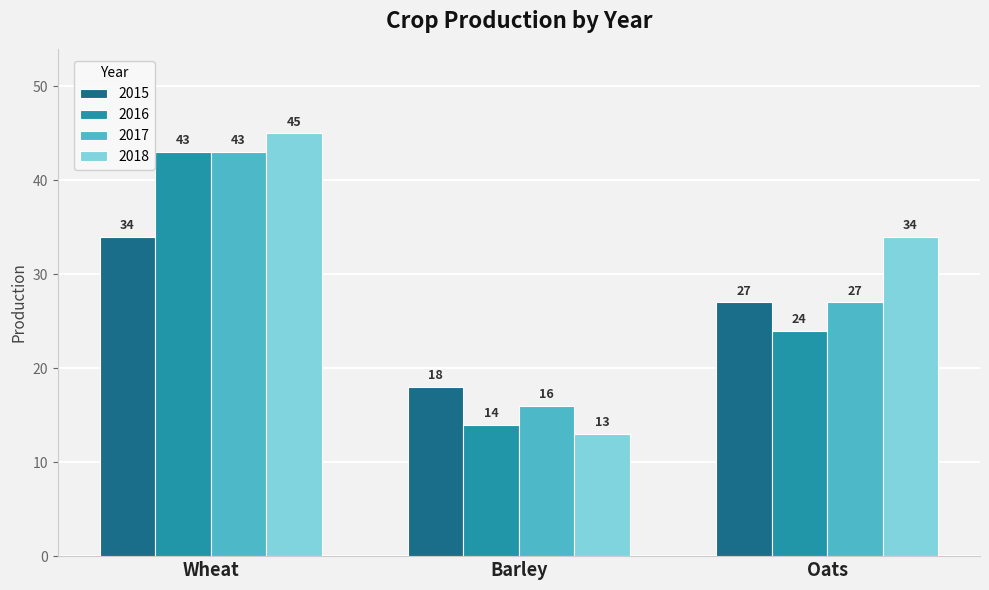

What is the value of the 2018 bar at the 1st from the left?

45